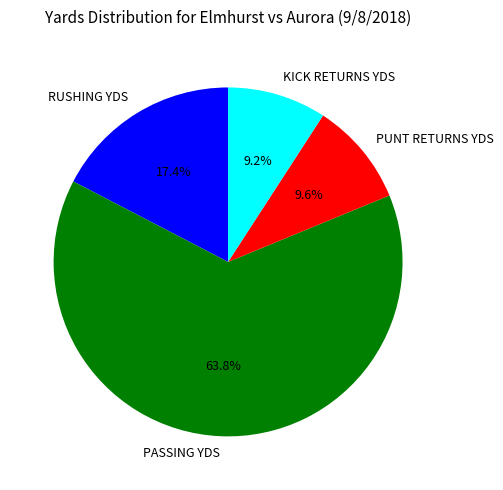

Which has a higher value, PASSING YDS or PUNT RETURNS YDS?

PASSING YDS